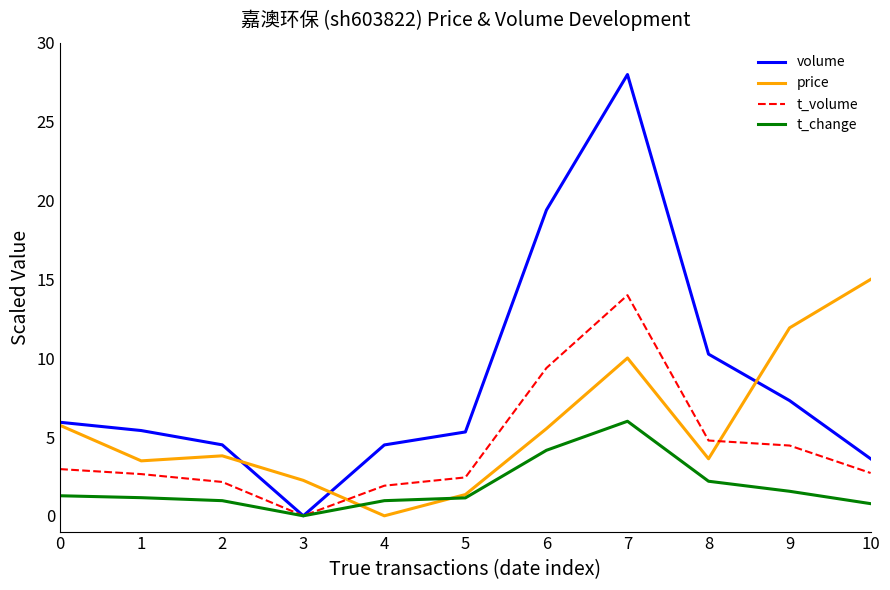

How many categories are shown in the chart?

11